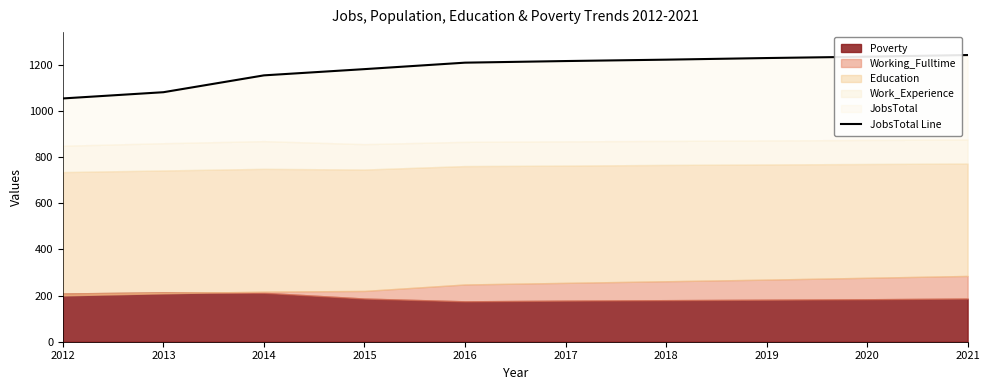

Does the chart display data point markers on the line(s)?

No